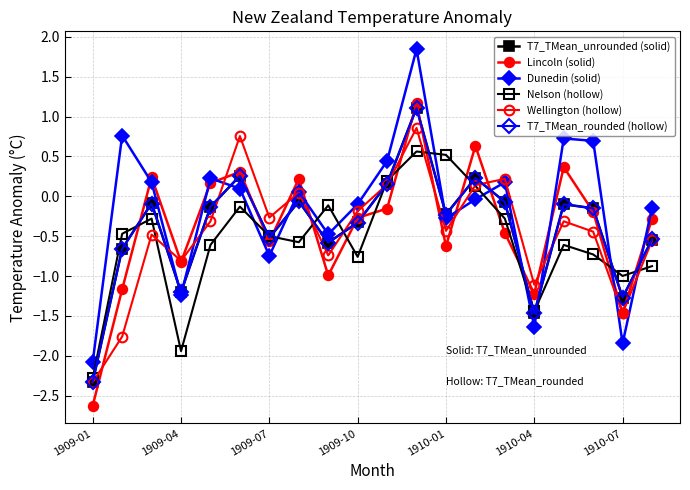

How many times do Lincoln (solid) and Dunedin (solid) cross each other?

10